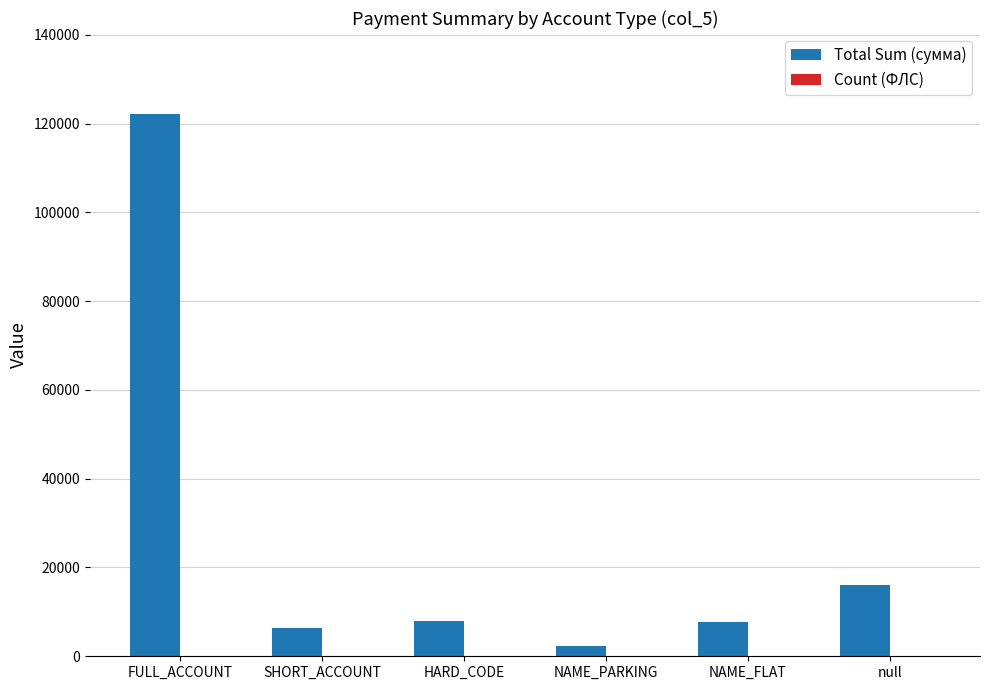

At which category is the sum across all series the highest?

FULL_ACCOUNT